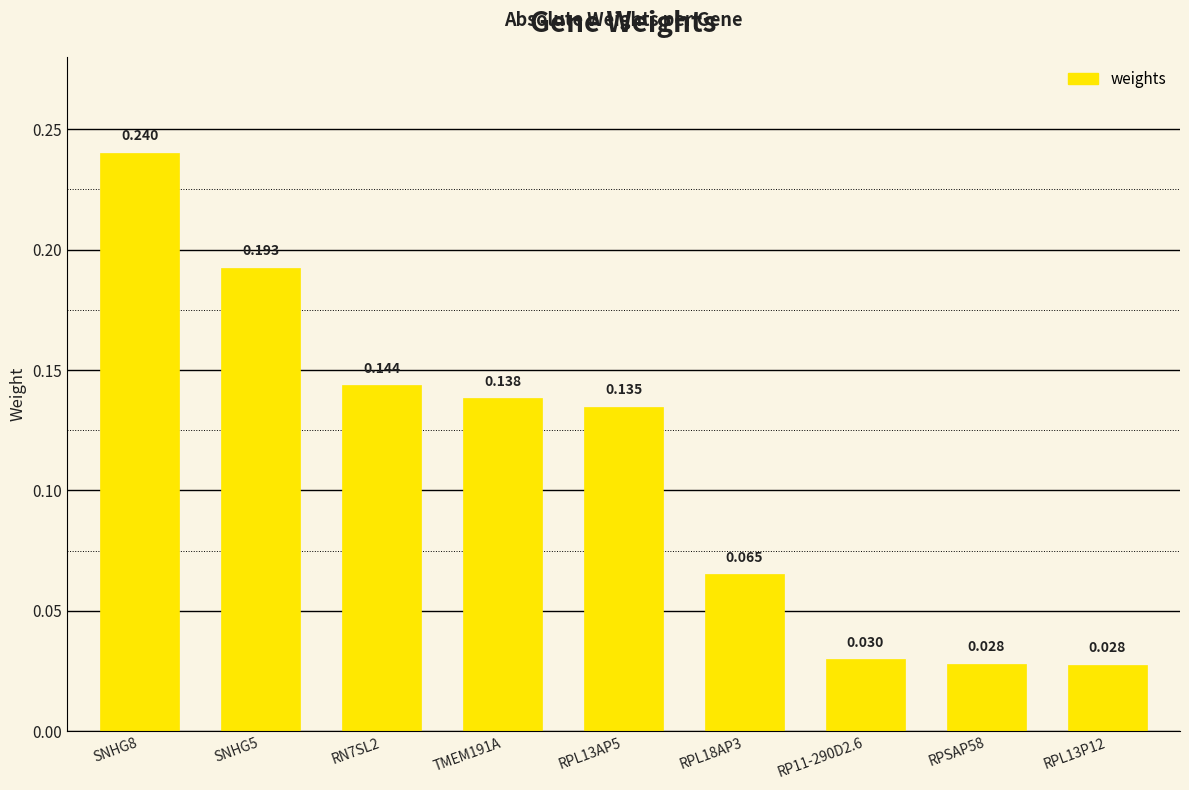

What is the sum of the values at RPL13P12 and SNHG8?

0.3